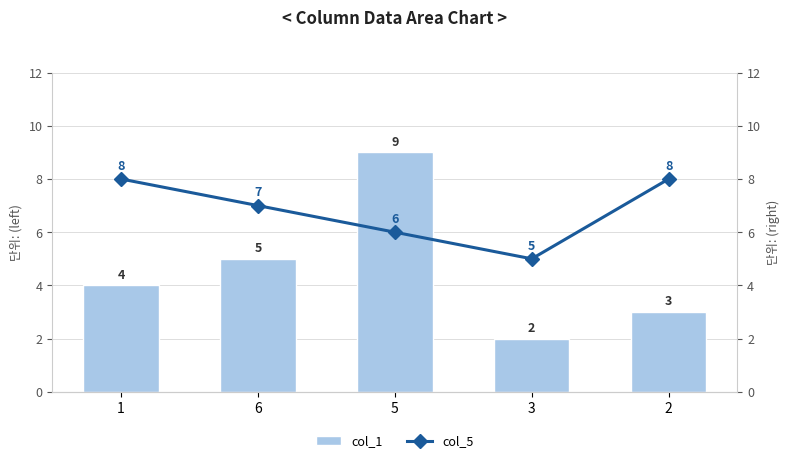

Between 5 and 1, which is larger?

5